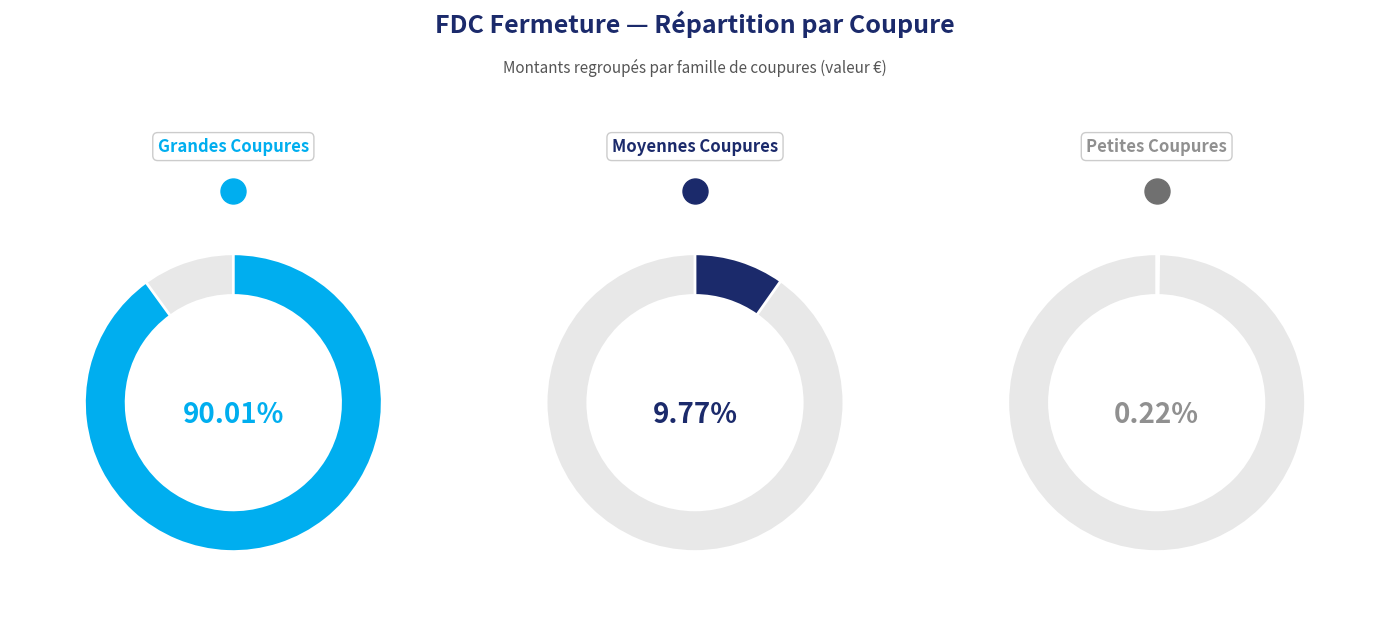

Is there any slice that represents more than half of the pie?

Yes